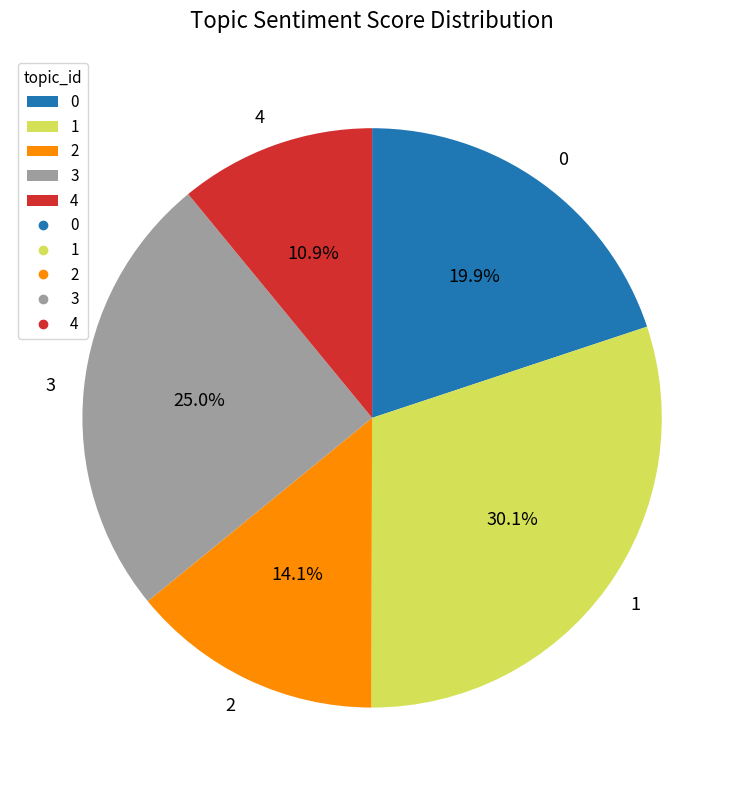

Count the number of slices in the pie.

5